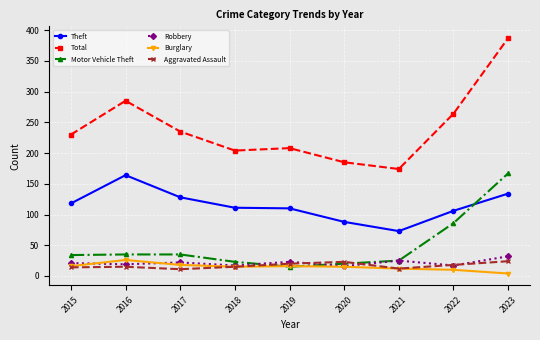

What is the difference between the highest and lowest values at 2021?

162